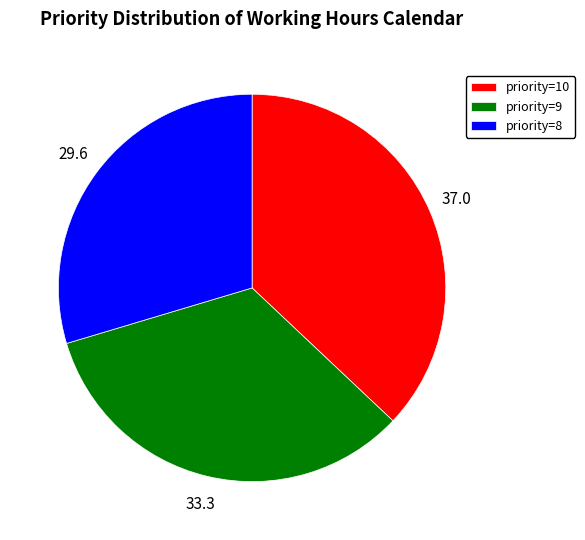

Is there any slice that represents more than half of the pie?

No